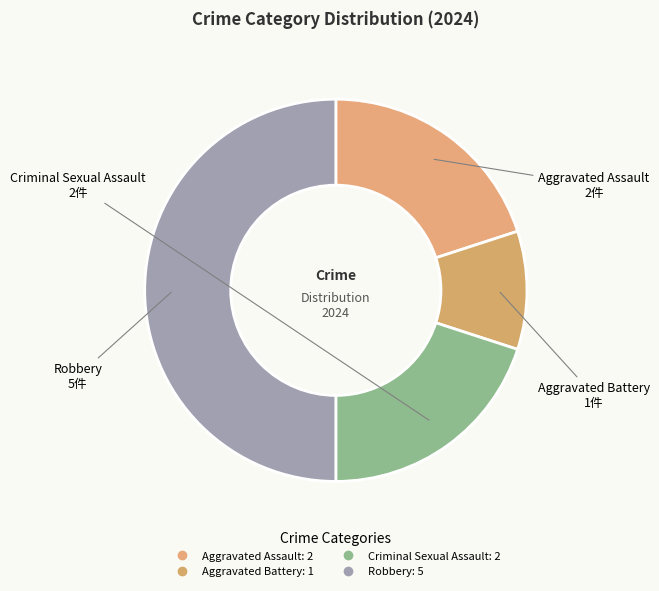

Rank the categories by value from lowest to highest.

Aggravated Battery, Aggravated Assault, Criminal Sexual Assault, Robbery